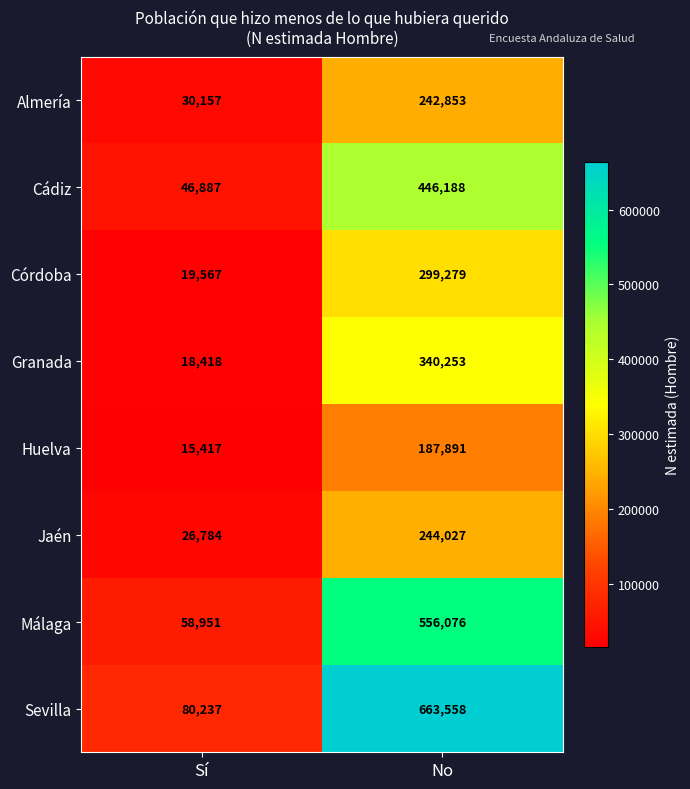

Rank the series at No from highest to lowest value.

Sevilla, Málaga, Cádiz, Granada, Córdoba, Jaén, Almería, Huelva